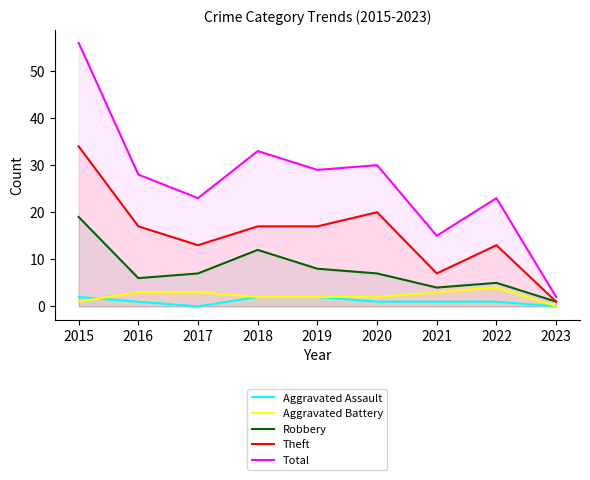

What is the sum of the Robbery values at 2022 and 2019?

13